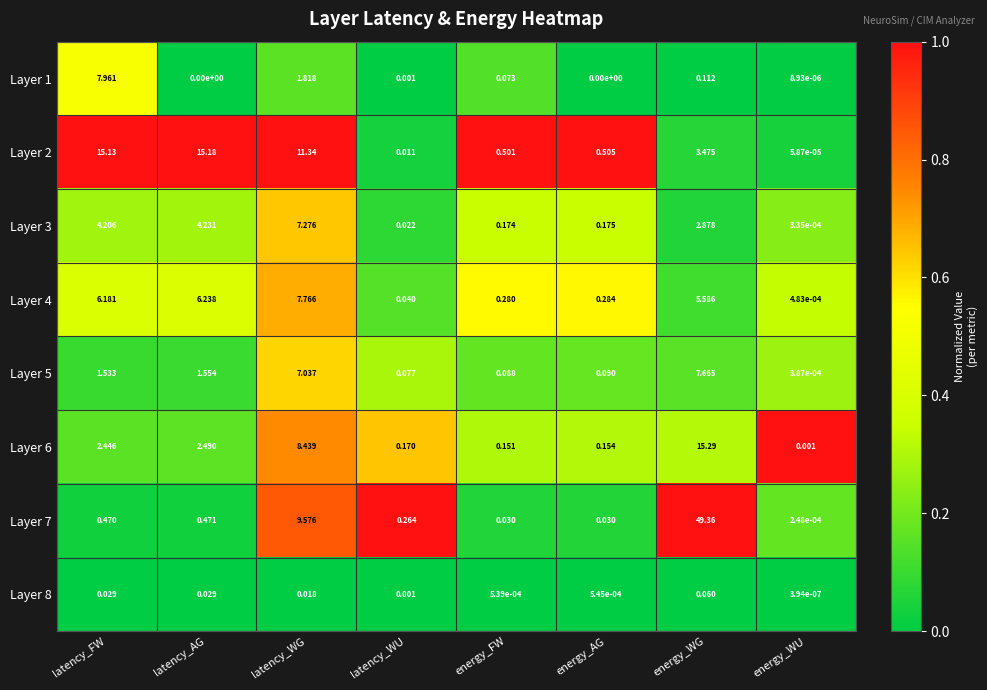

Which category has the highest value in the Layer 8 series?

energy_WG